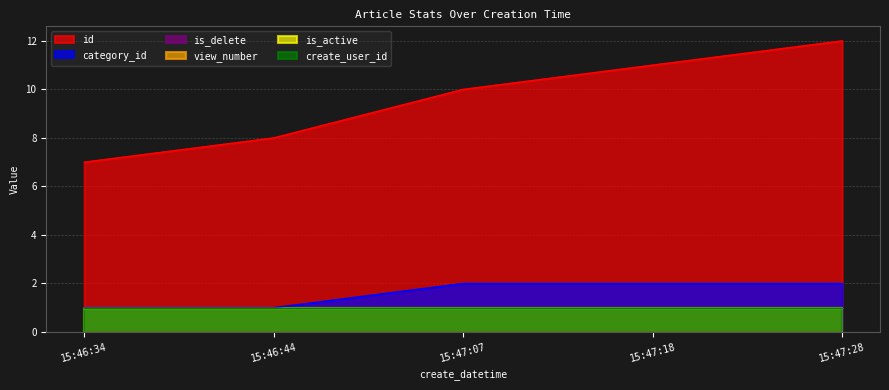

True or false: create_user_id and id cross at least once.

False